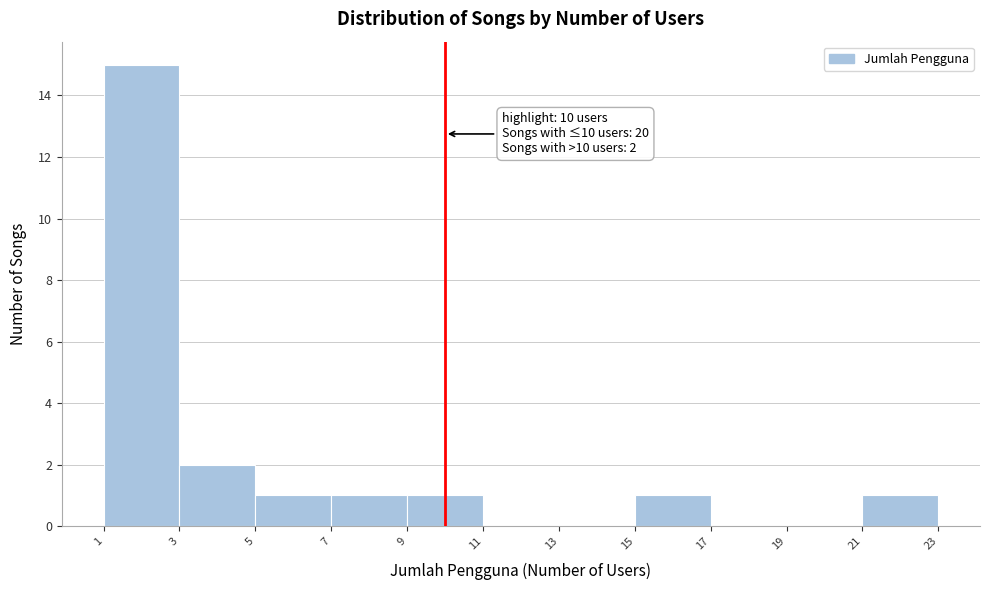

Over which range of the x-axis is the bar tallest?

1 to 3